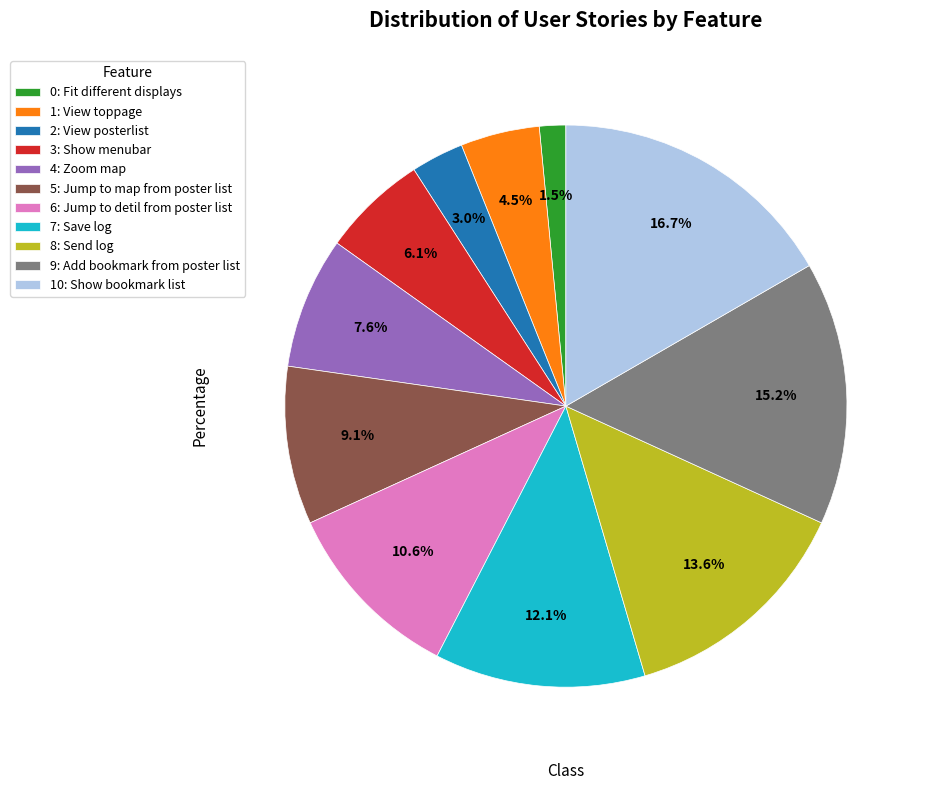

Between 4: Zoom map and 10: Show bookmark list, which is larger?

10: Show bookmark list